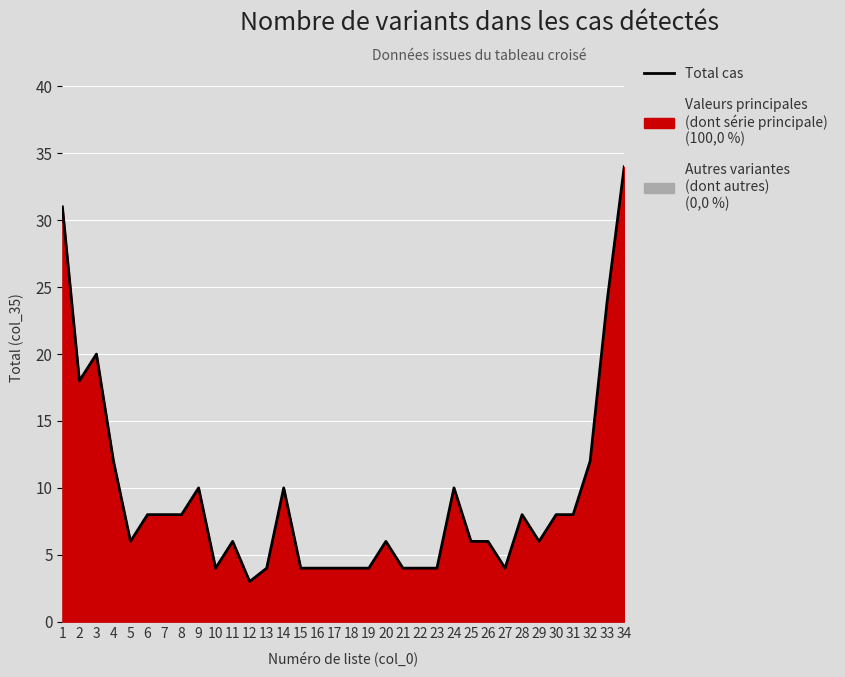

Which category has the lowest value across all series?

12